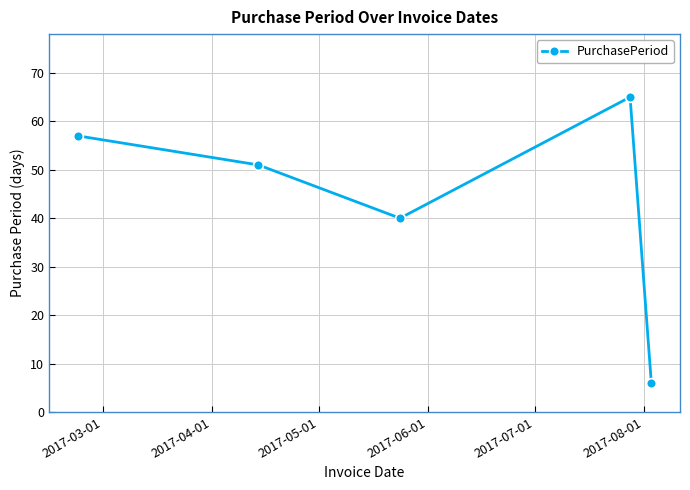

What is the maximum value shown in the chart?

65